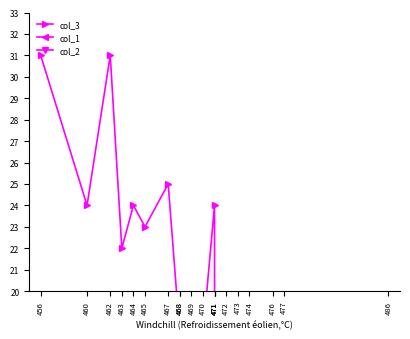

What is the average value of the col_2 series?

5